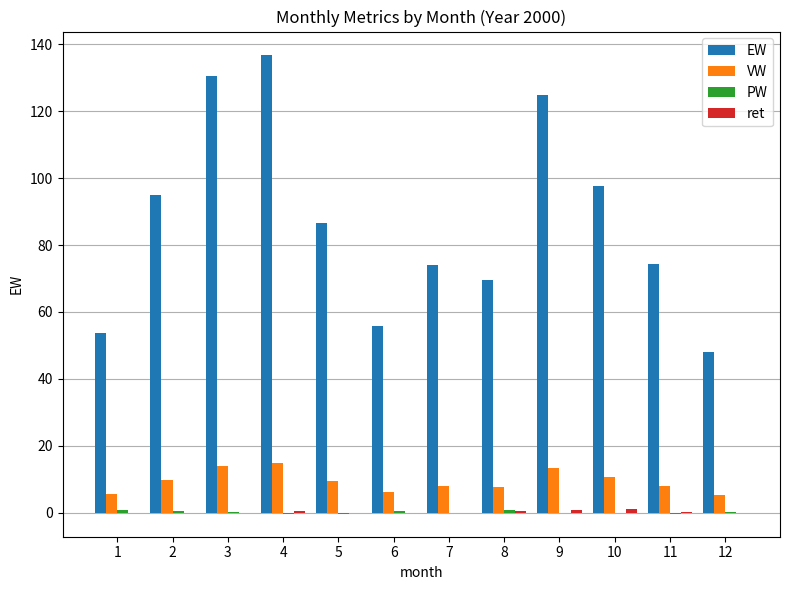

Which series changed the most between 4 and 5?

EW